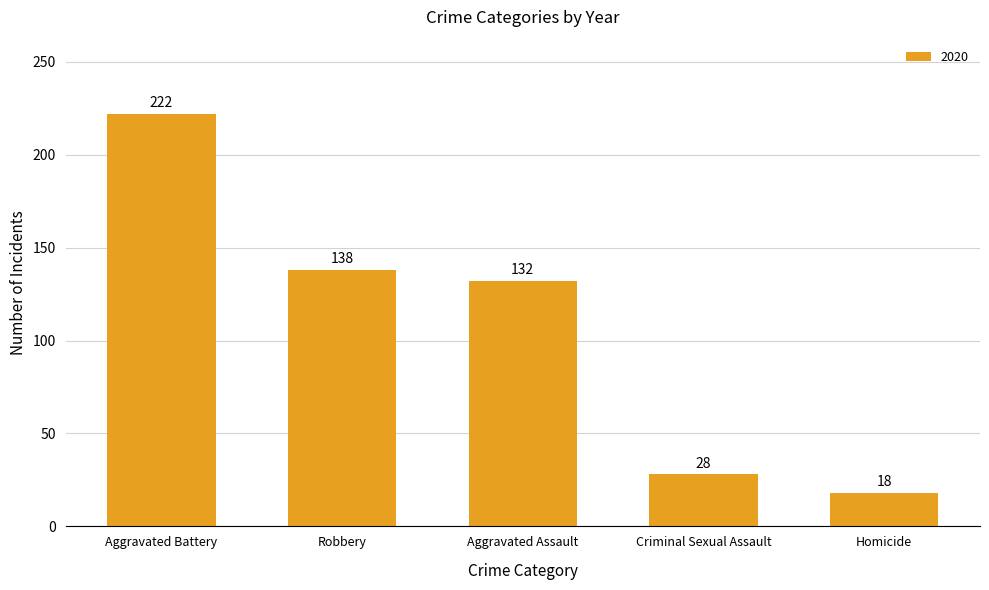

Does the chart contain stacked bars?

No